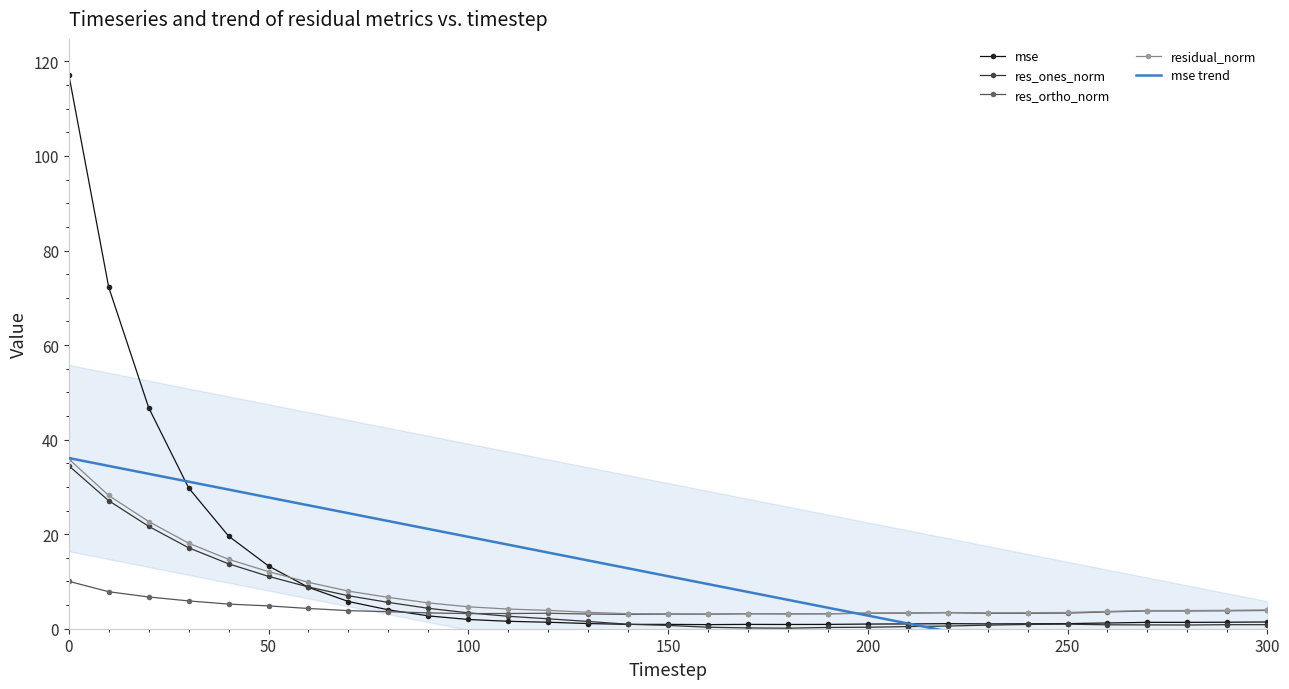

At how many categories does at least one series exceed 40?

3